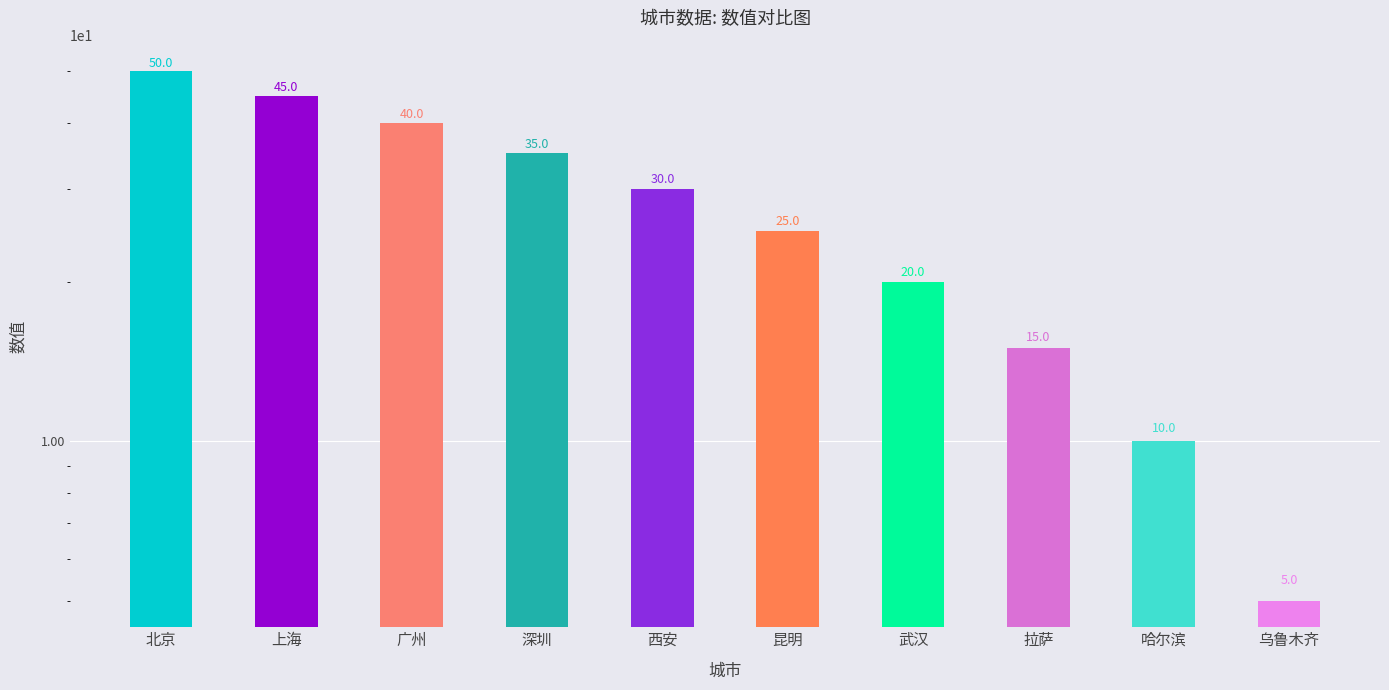

How many categories are shown in the chart?

10